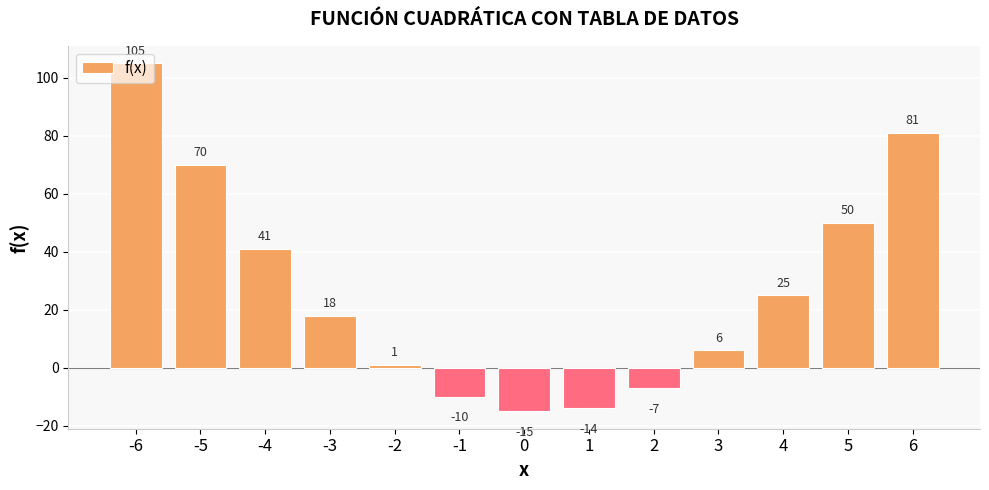

Reading left to right, extract all data points from this chart.

105	70	41	18	1	-10	-15	-14	-7	6	25	50	81